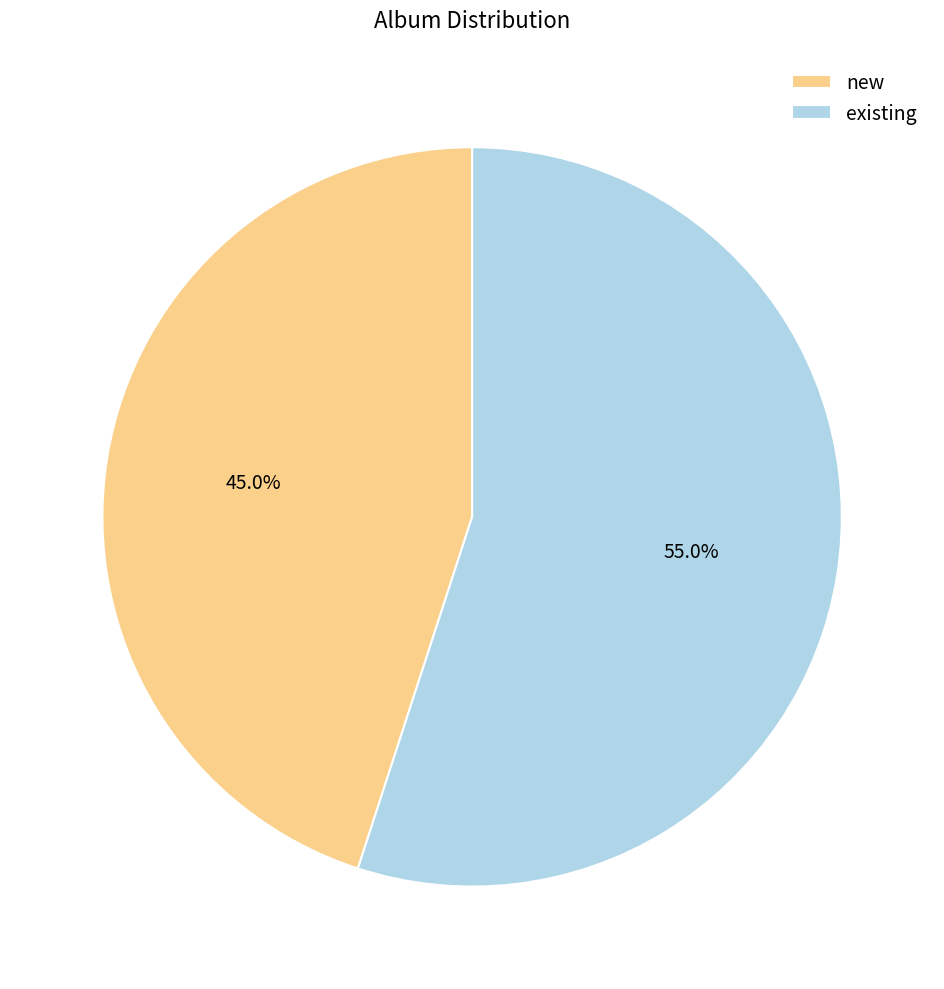

Rank the categories by value from lowest to highest.

new, existing